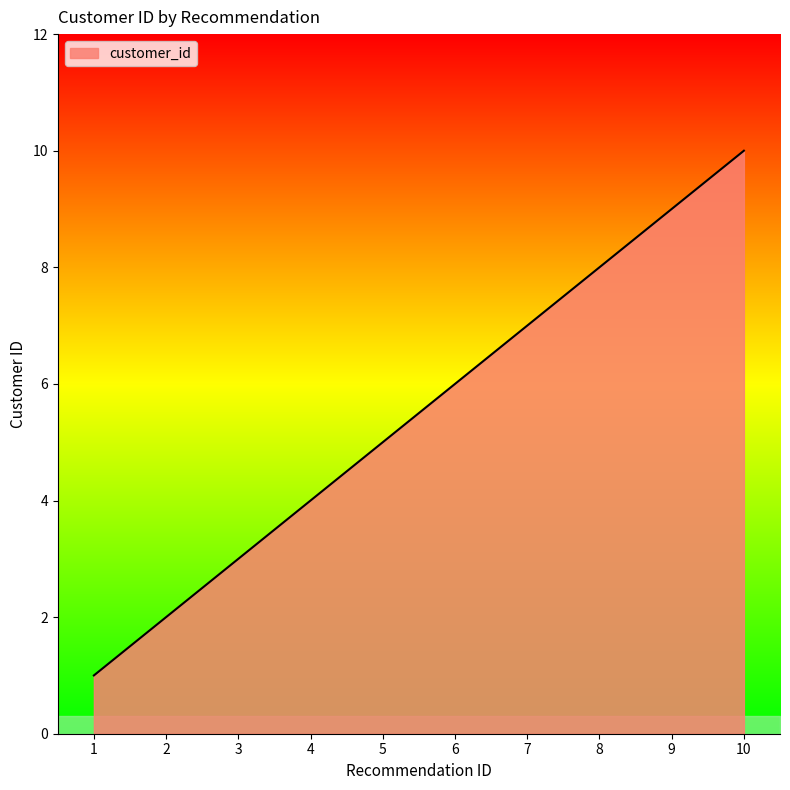

Rank the categories by value from highest to lowest.

10, 9, 8, 7, 6, 5, 4, 3, 2, 1